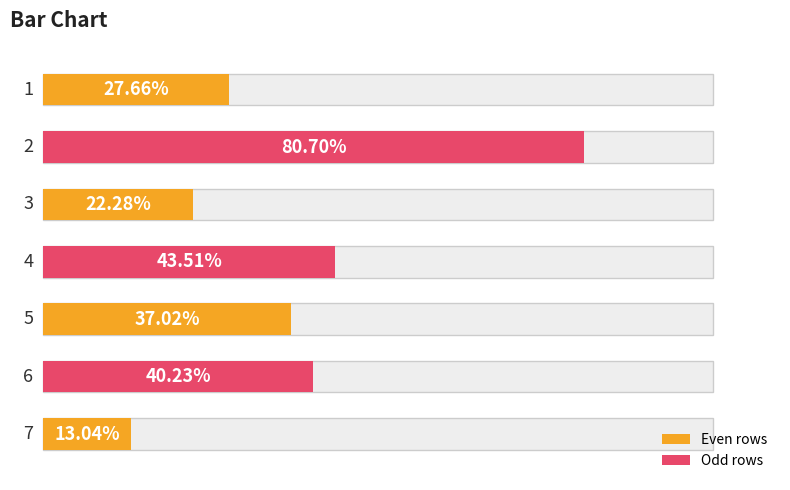

Approximately how many times larger is the value at 6 compared to 1?

1.5